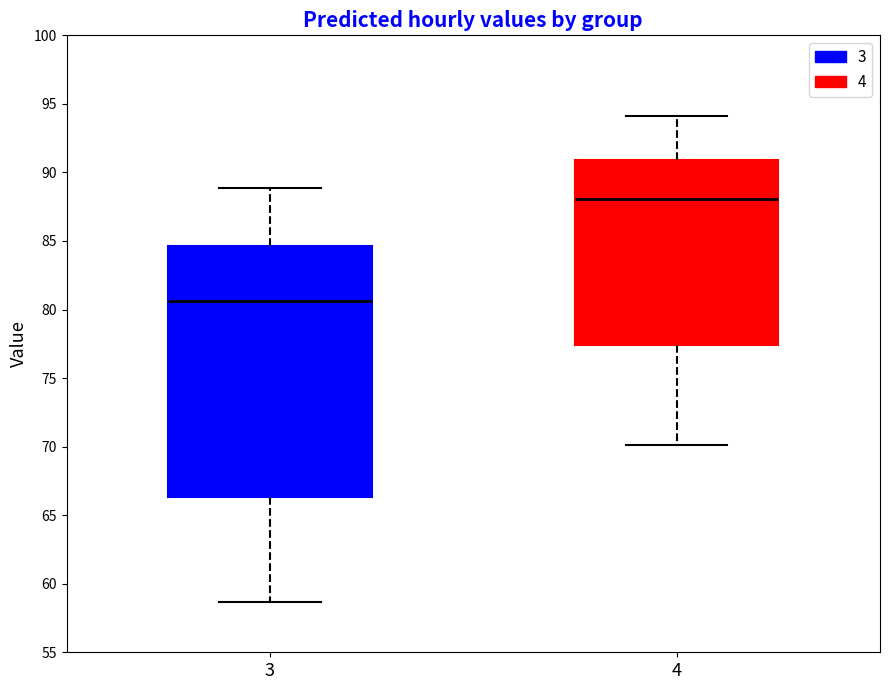

Where does the median line of the box at x = 3 sit on the y-axis? The values are not printed on the chart, so give them approximately, as read against the axis.

80.5